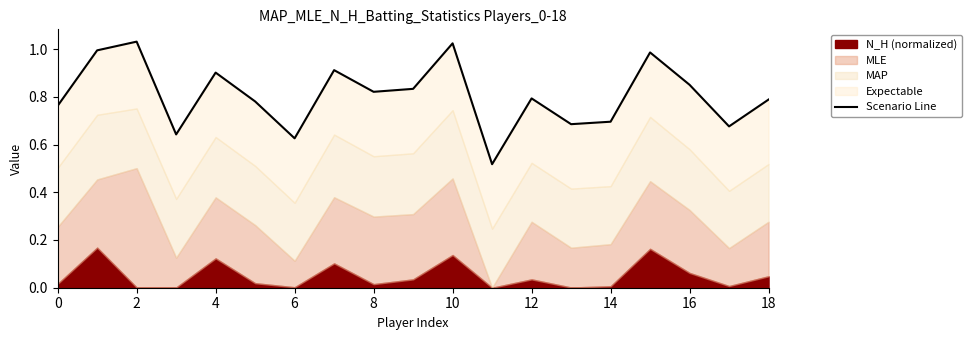

Reading right to left, what are all the values shown in this chart?

0.8	0.7	0.9	1.0	0.7	0.7	0.8	0.5	1.0	0.8	0.8	0.9	0.6	0.8	0.9	0.6	1.0	1.0	0.8